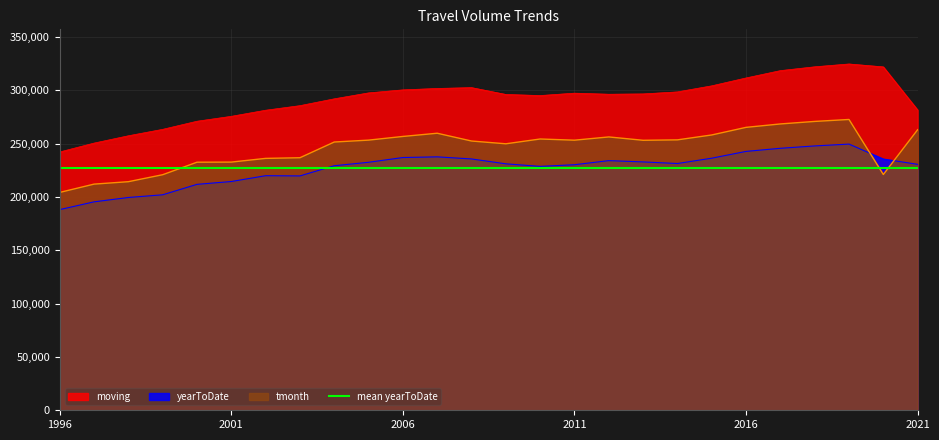

Is it true that moving equals 294956.1 at 2010?

True